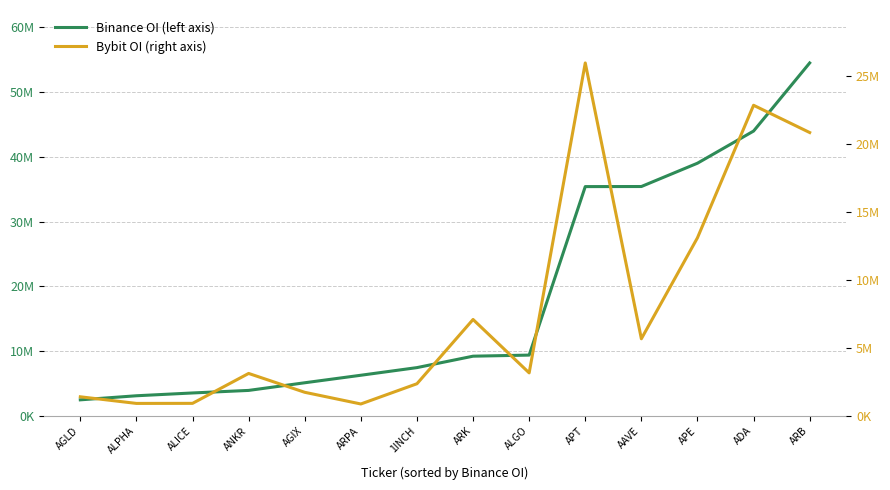

What is the difference between the highest and lowest values at ALGO?

6226731